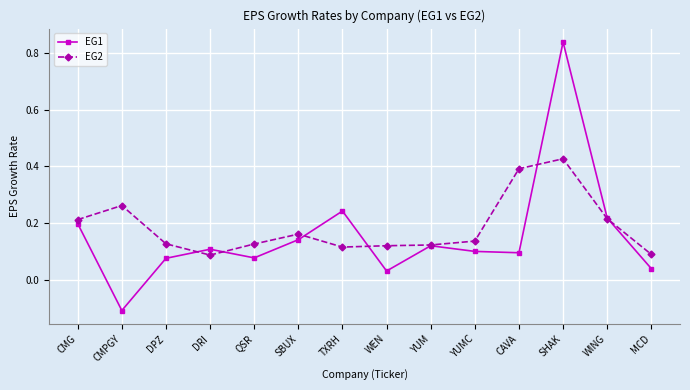

What position from the right is CMPGY?

13